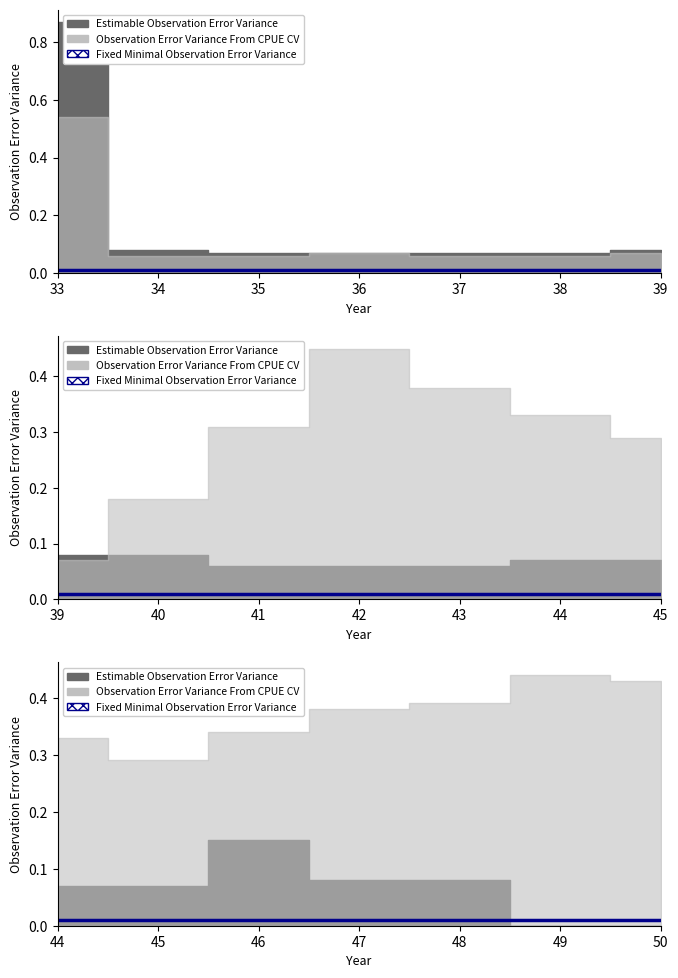

True or false: Fixed Minimal Observation Error Variance has a value of 0.0 at 44.

False